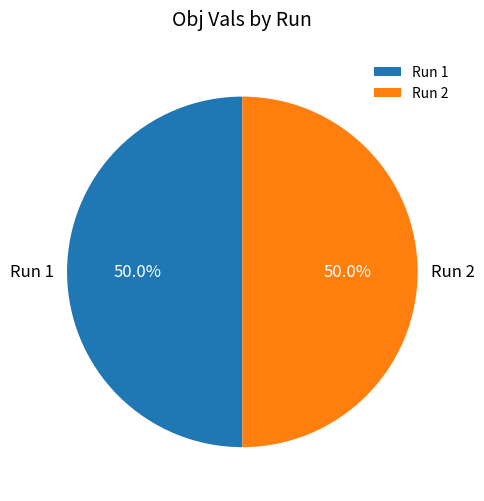

Is the sum of Run 2 and Run 1 greater than half?

Yes